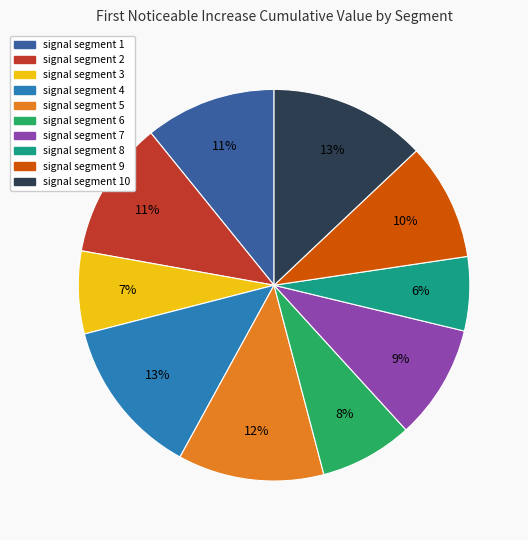

How many segments does this pie chart have?

10